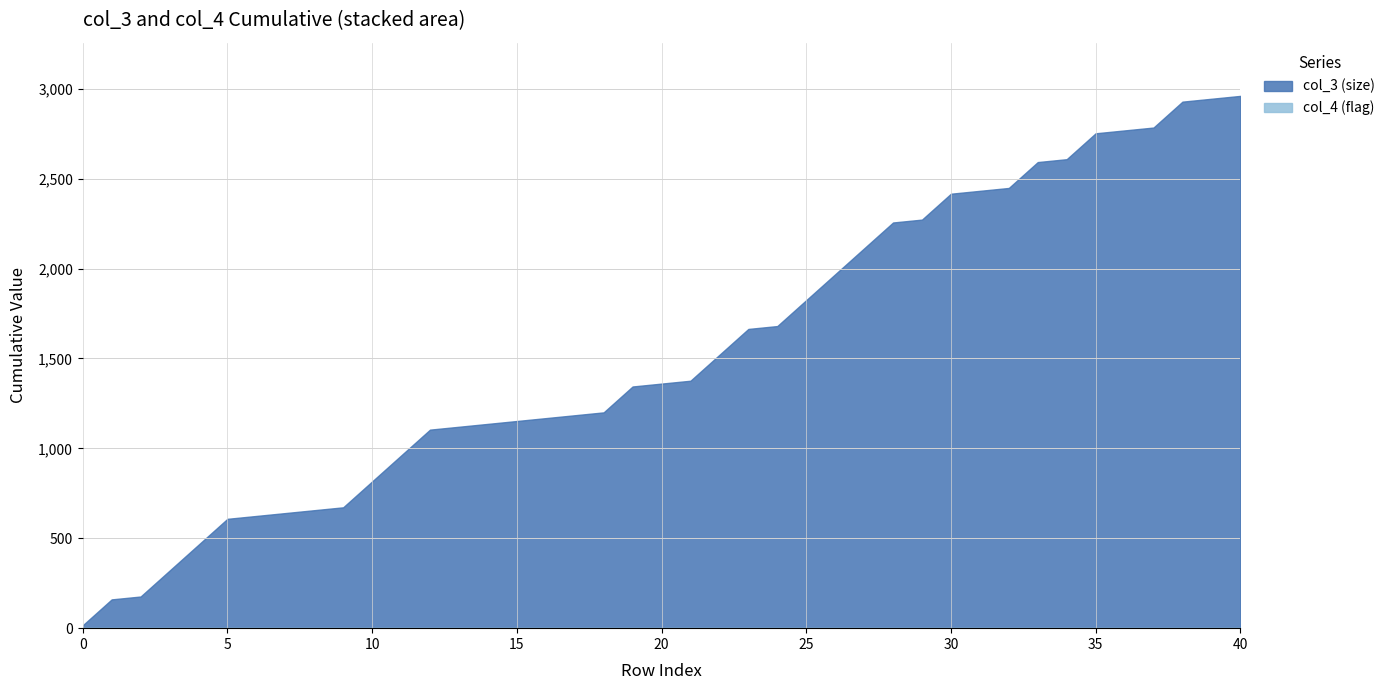

Which series has the largest range (max minus min)?

col_3 (size)